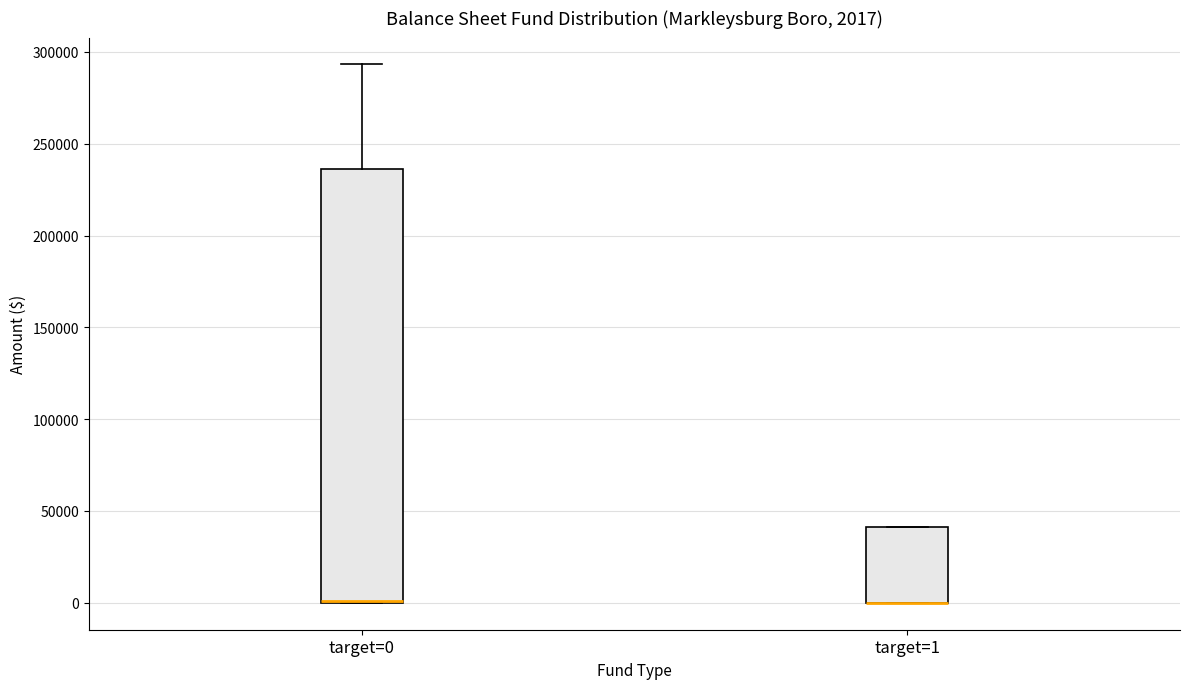

Comparing the boxes themselves (not the whiskers), which one is the tallest?

target=0